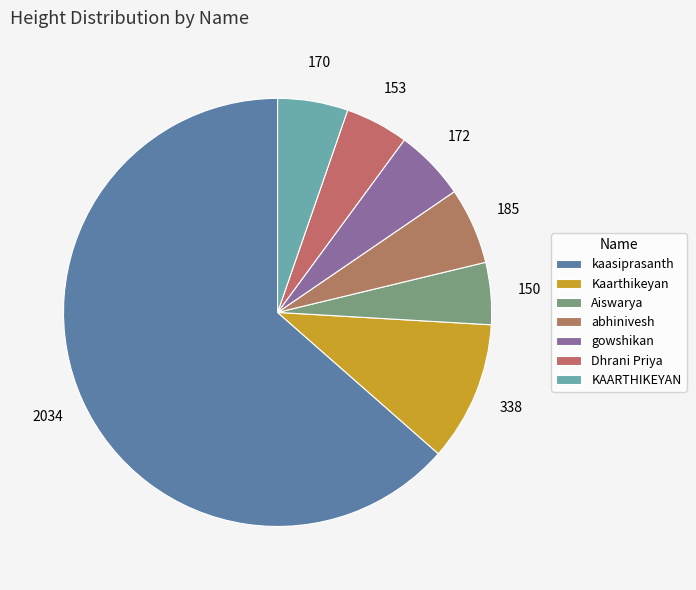

Does Dhrani Priya represent more than half of the total?

No